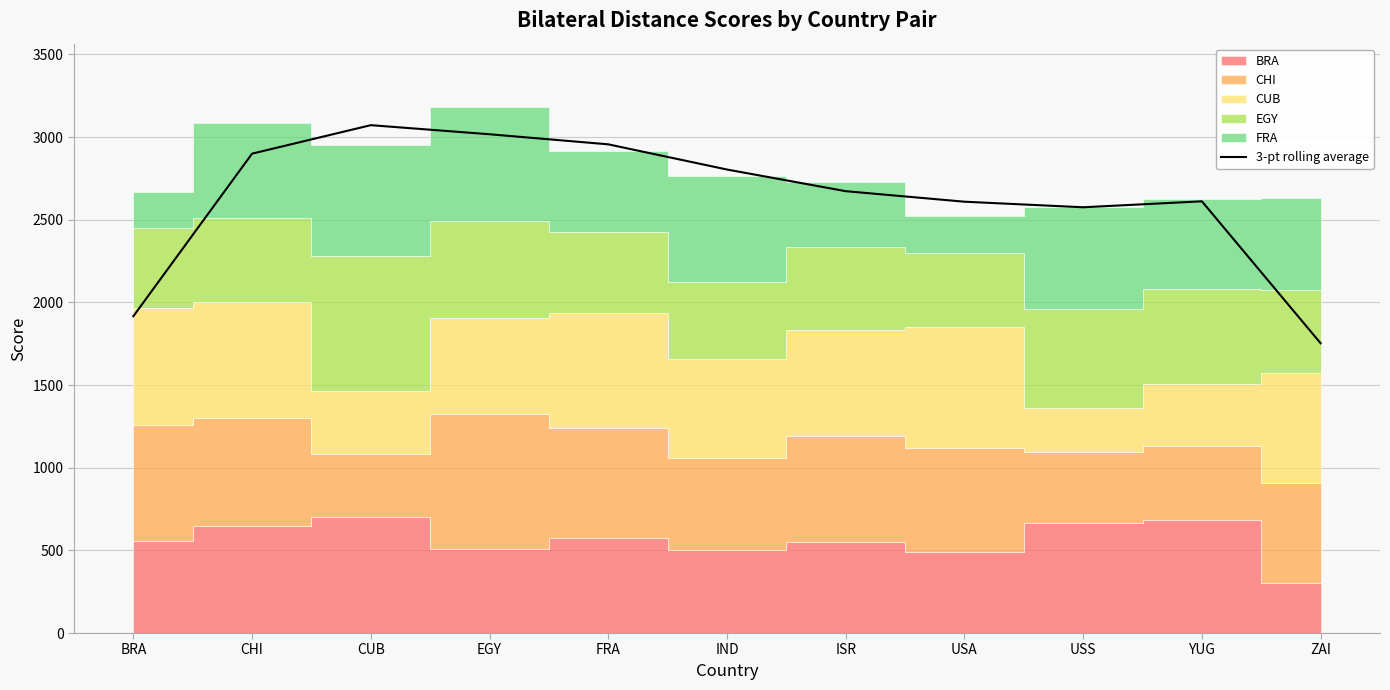

Reading left to right, extract all data points from this chart.

BRA=1916.3	CHI=2899.7	CUB=3072.0	EGY=3017.0	FRA=2956.0	IND=2803.7	ISR=2672.7	USA=2609.0	USS=2575.3	YUG=2611.3	ZAI=1752.7